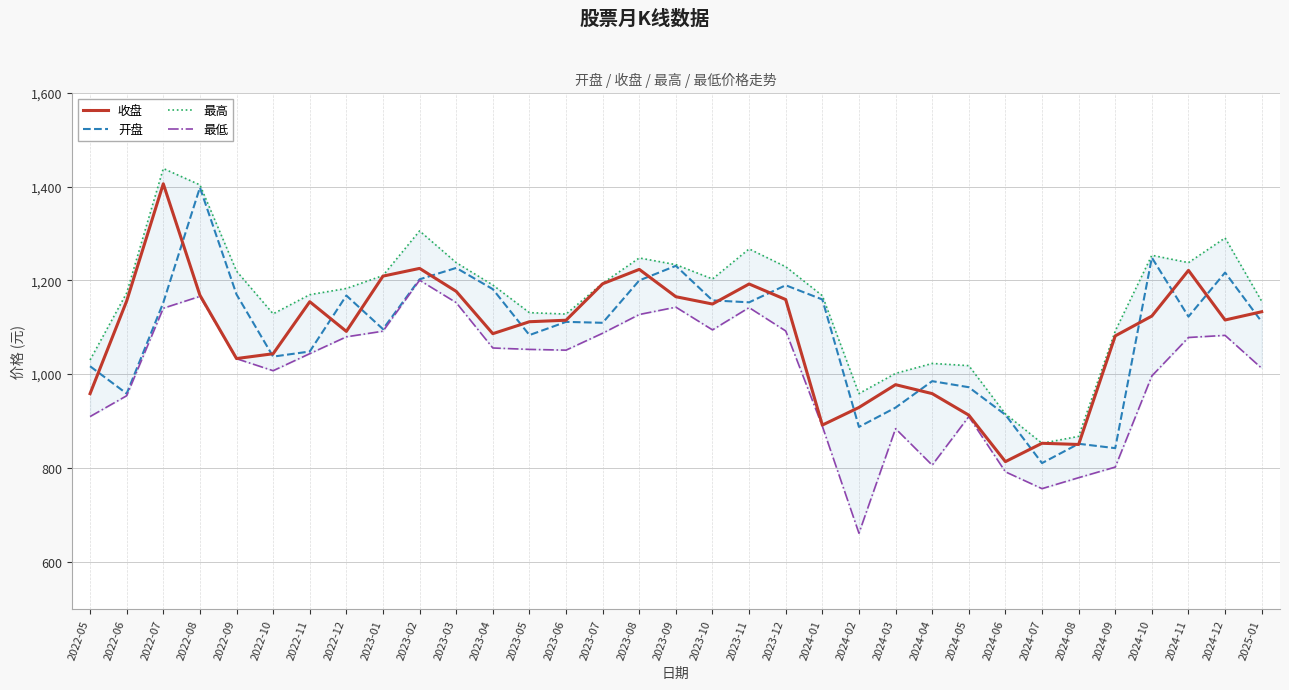

At which category does 收盘 reach its first local valley?

2022-09